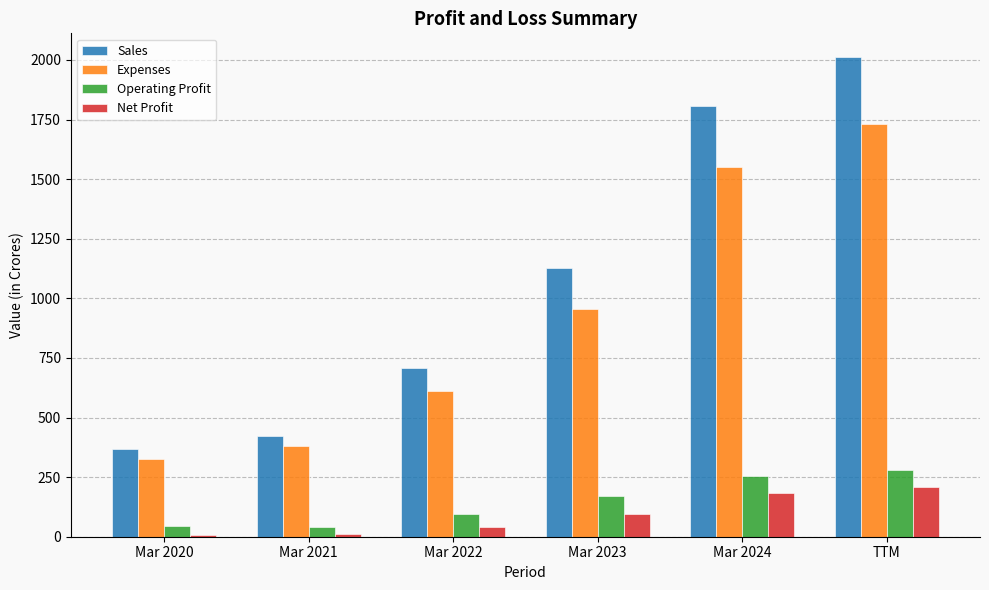

What are all the series names shown in the legend?

Sales, Expenses, Operating Profit, Net Profit